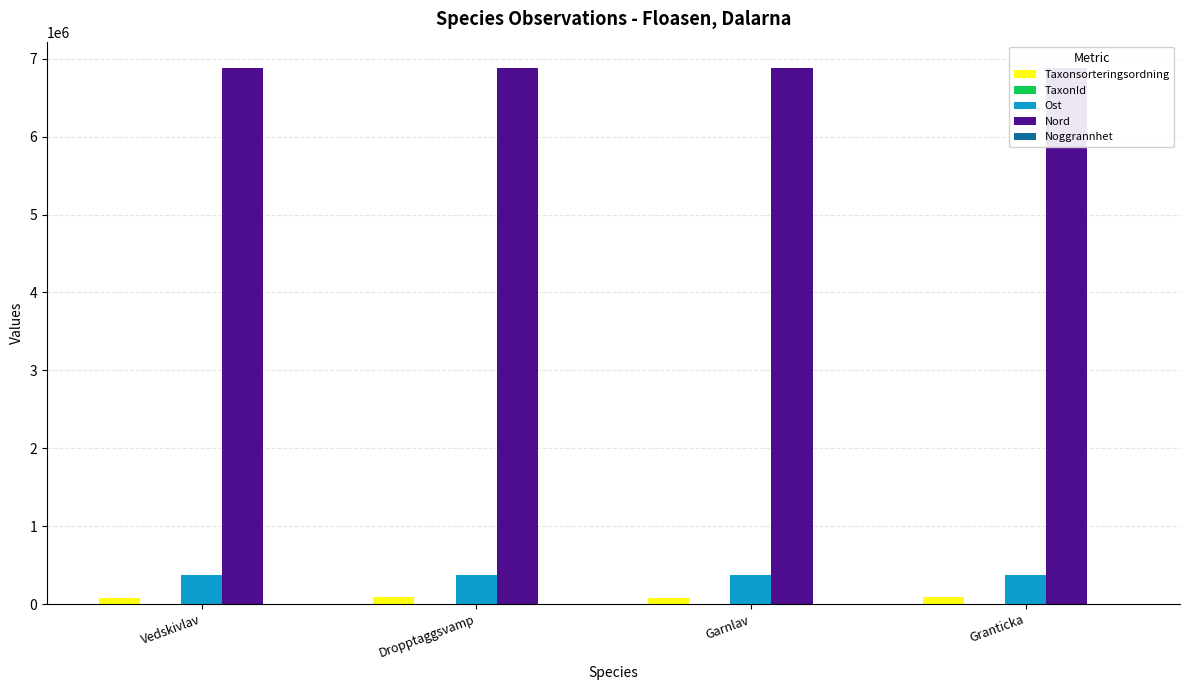

What is the maximum value for Nord?

6876754